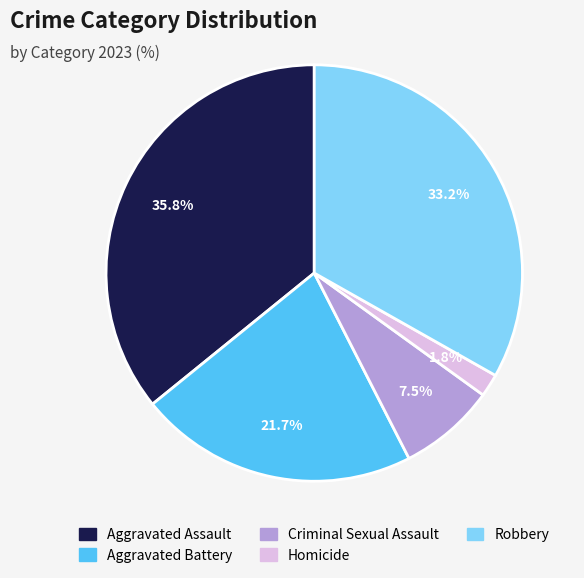

To the nearest percent, what is the difference between the Aggravated Assault and Homicide slice percentages?

34%